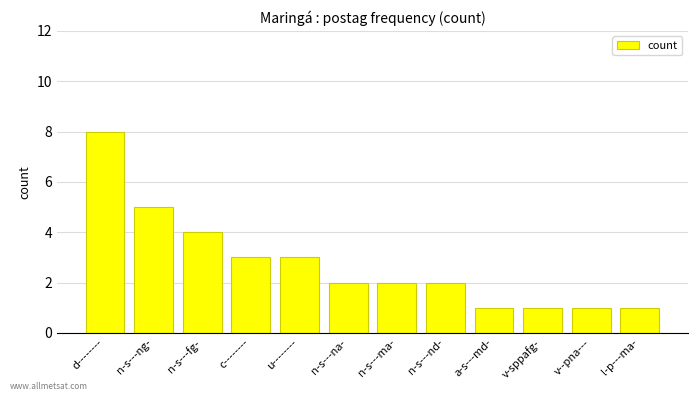

Reading right to left, list all the values displayed in this chart.

1	1	1	1	2	2	2	3	3	4	5	8